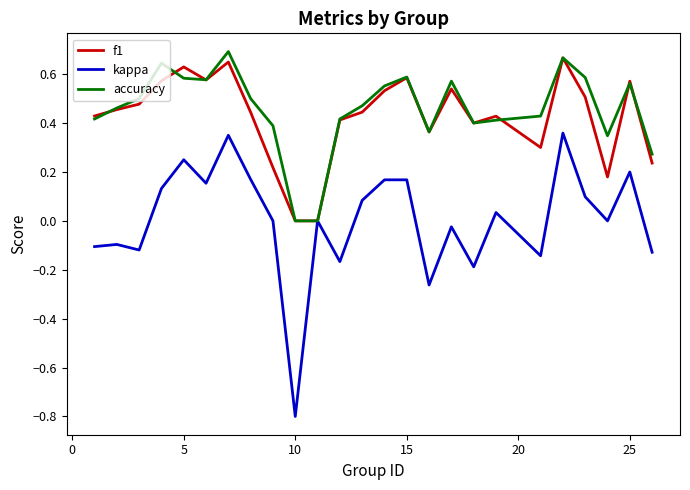

True or false: kappa has more than 0 points higher than both neighbors.

True